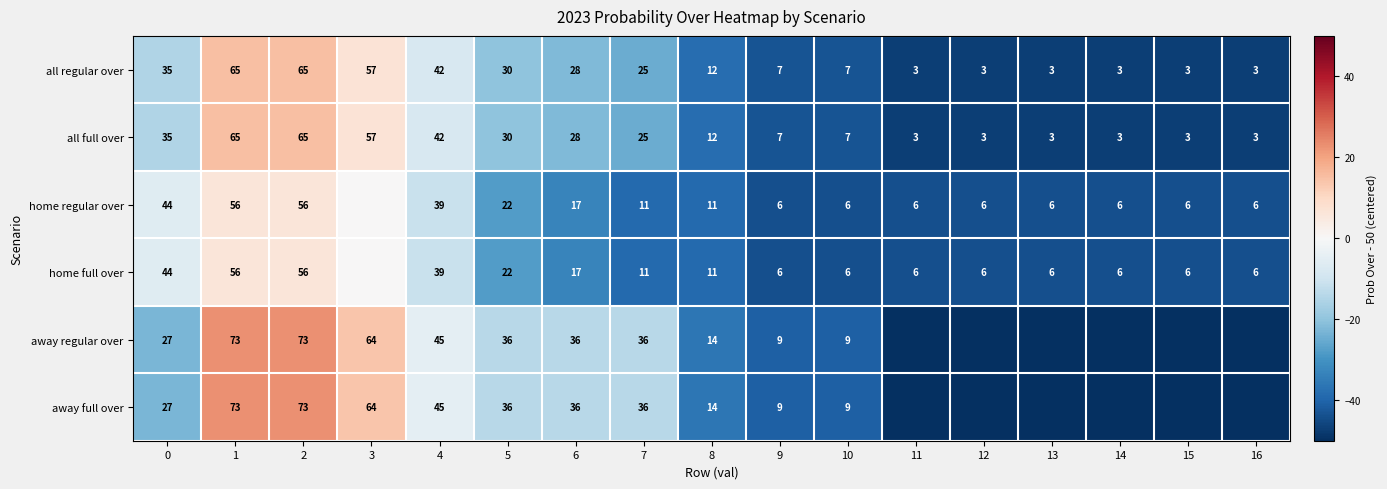

What is the difference between the highest and lowest values at 14?

6